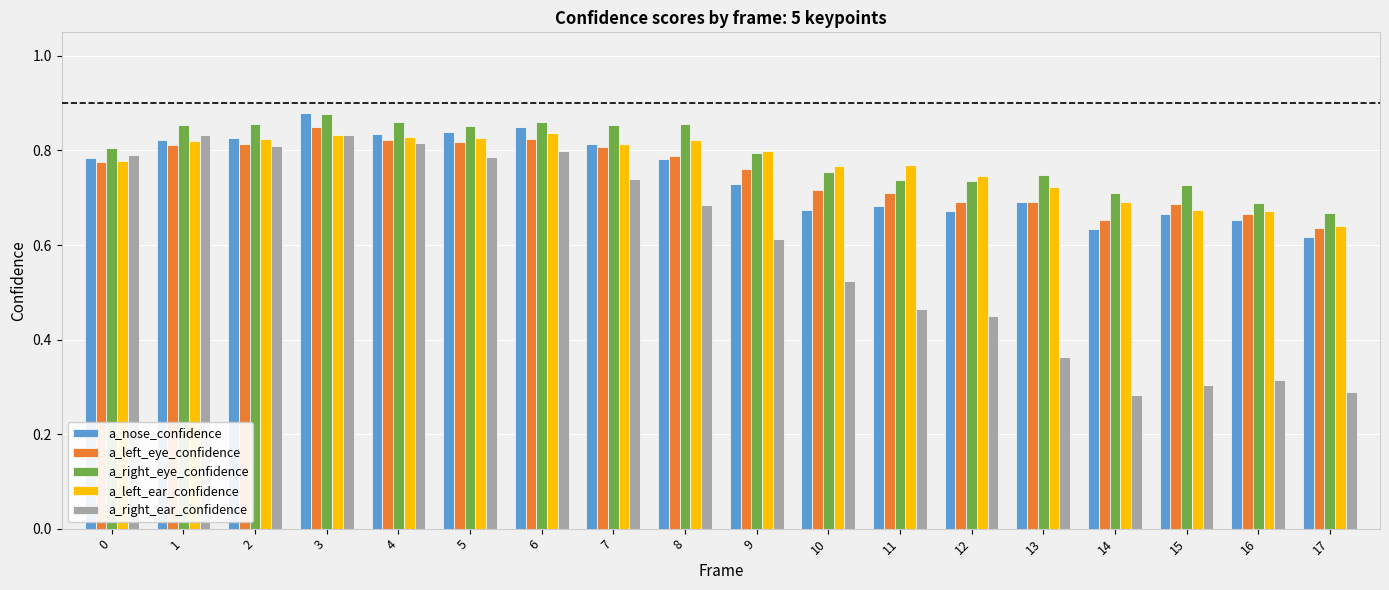

What is the difference between the a_nose_confidence values at 0 and 6?

0.1